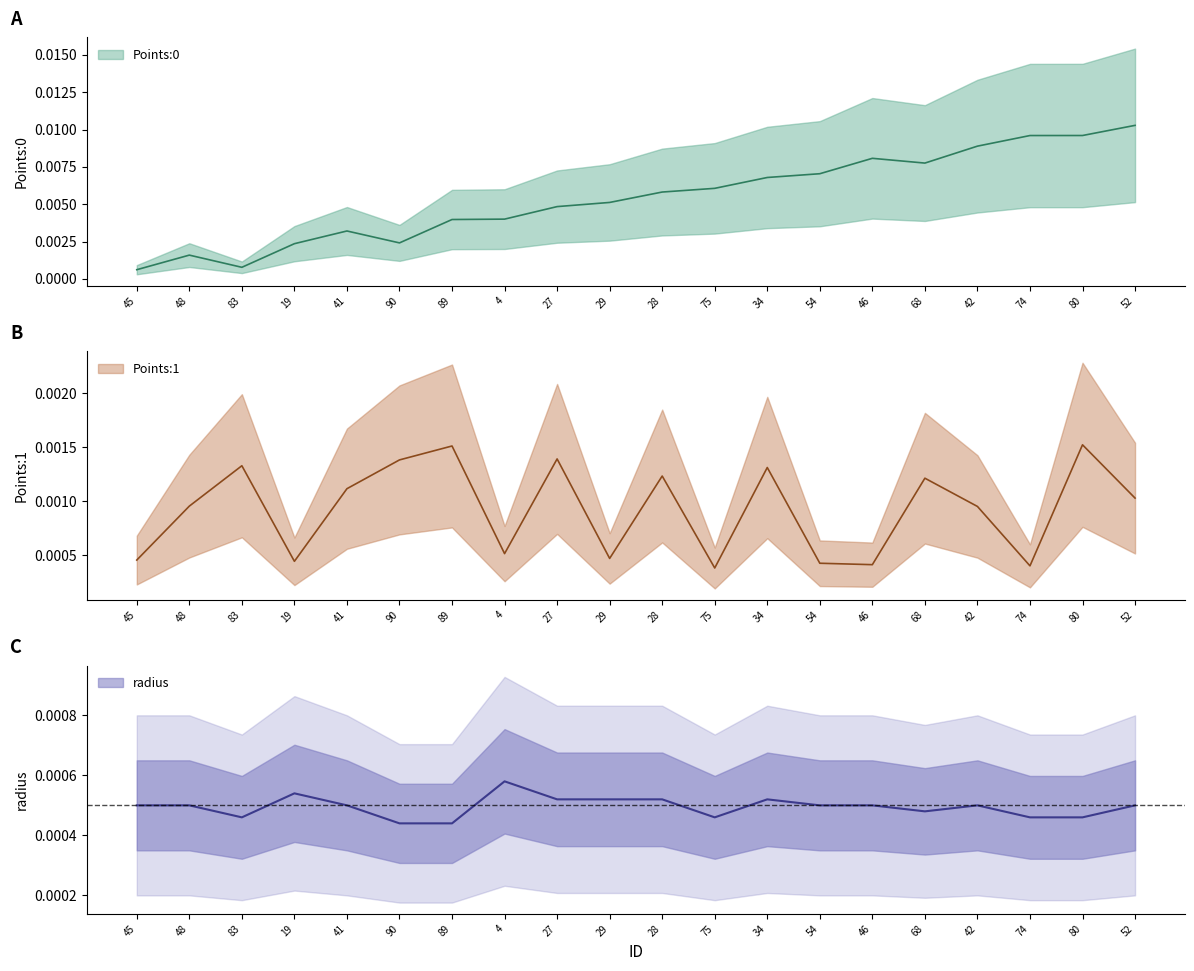

What is the label of the 4th point from the left?

19